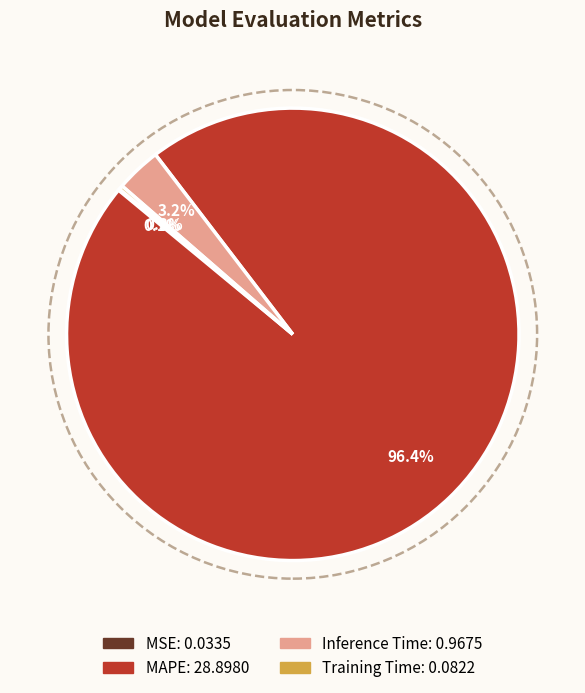

What is the largest slice in the pie chart?

MAPE